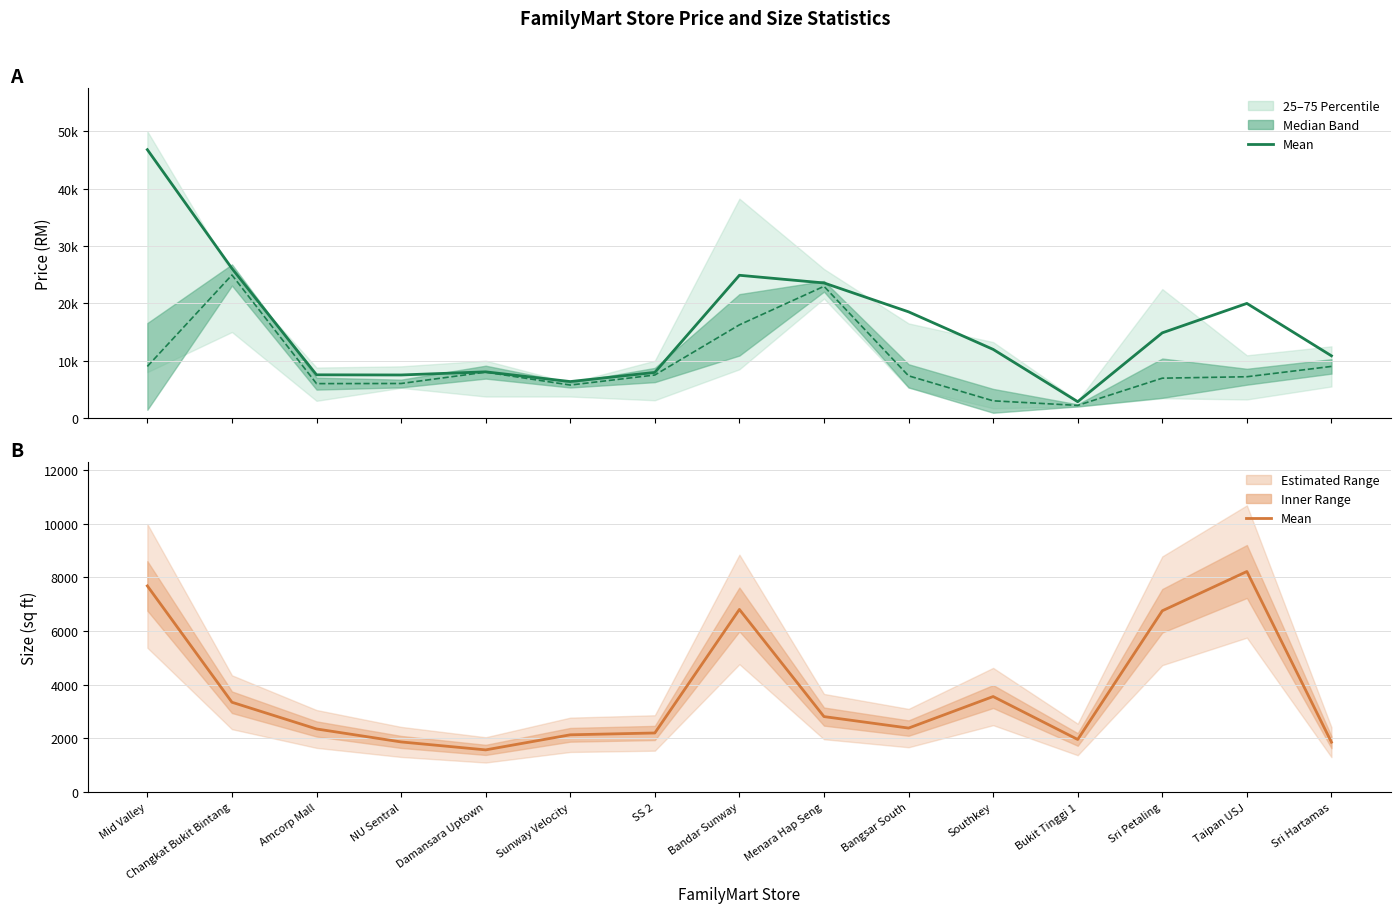

Reading left to right, extract all data points from this chart.

Price Mean: Mid Valley=46800.0	Changkat Bukit Bintang=26079.8	Amcorp Mall=7533.3	NU Sentral=7506.7	Damansara Uptown=8054.5	Sunway Velocity=6358.3	SS 2=7953.3	Bandar Sunway=24893.7	Menara Hap Seng=23556.0	Bangsar South=18518.7	Southkey=11972.1	Bukit Tinggi 1=2845.5	Sri Petaling=14857.1	Taipan USJ=19985.1	Sri Hartamas=10848.9
Price Median: Mid Valley=9000.0	Changkat Bukit Bintang=24944.0	Amcorp Mall=6000.0	NU Sentral=6020.0	Damansara Uptown=8000.0	Sunway Velocity=5750.0	SS 2=7500.0	Bandar Sunway=16250.0	Menara Hap Seng=22968.0	Bangsar South=7360.0	Southkey=3000.0	Bukit Tinggi 1=2200.0	Sri Petaling=6950.0	Taipan USJ=7200.0	Sri Hartamas=9000.0
Size Mean: Mid Valley=7677.8	Changkat Bukit Bintang=3344.7	Amcorp Mall=2350.0	NU Sentral=1866.7	Damansara Uptown=1570.3	Sunway Velocity=2131.8	SS 2=2200.0	Bandar Sunway=6800.8	Menara Hap Seng=2810.7	Bangsar South=2382.6	Southkey=3557.0	Bukit Tinggi 1=1958.3	Sri Petaling=6750.7	Taipan USJ=8213.9	Sri Hartamas=1856.3